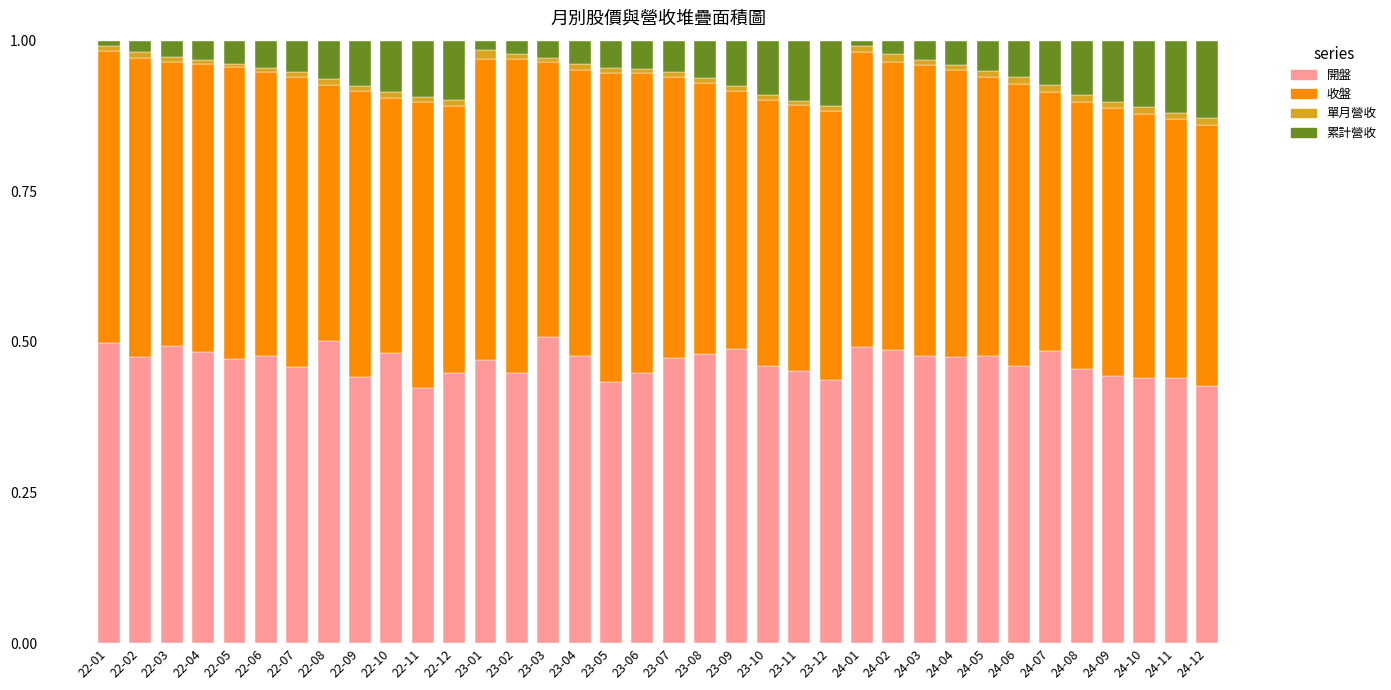

True or false: 開盤 has a value of 0.2 at 24-02.

False